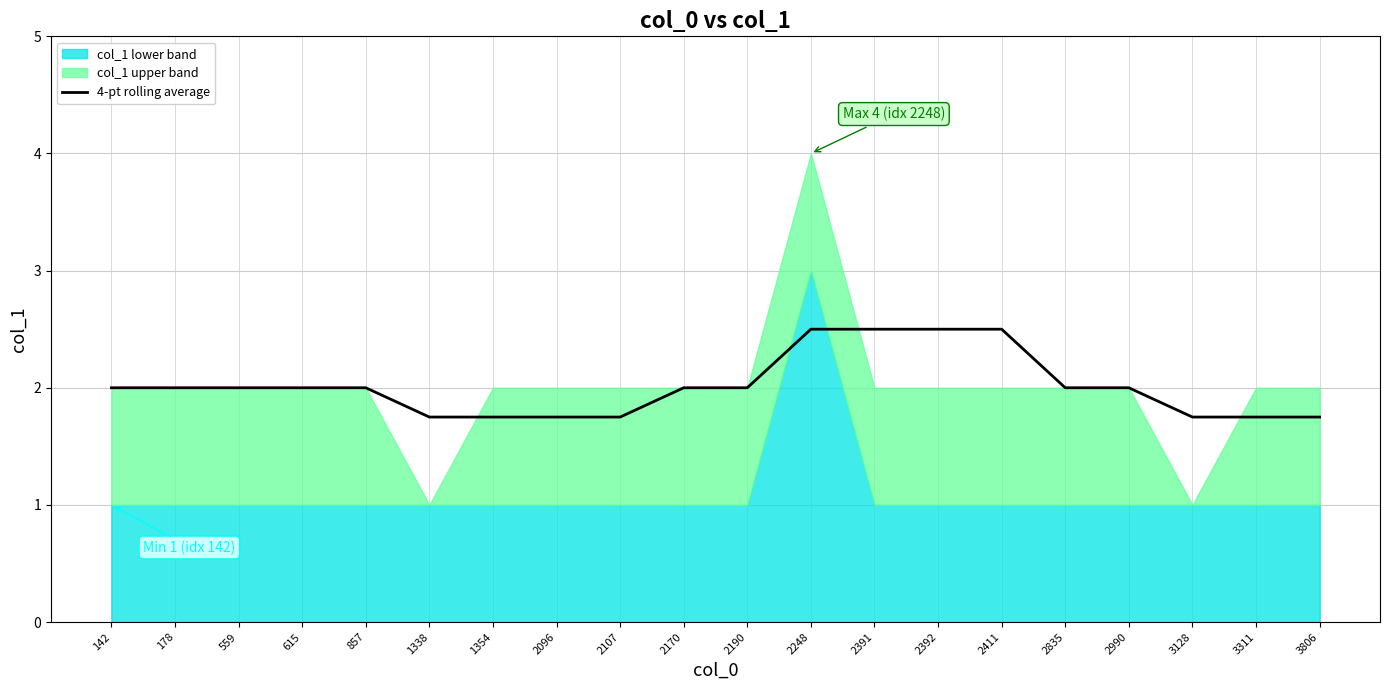

What is the difference between the maximum and minimum values?

0.8